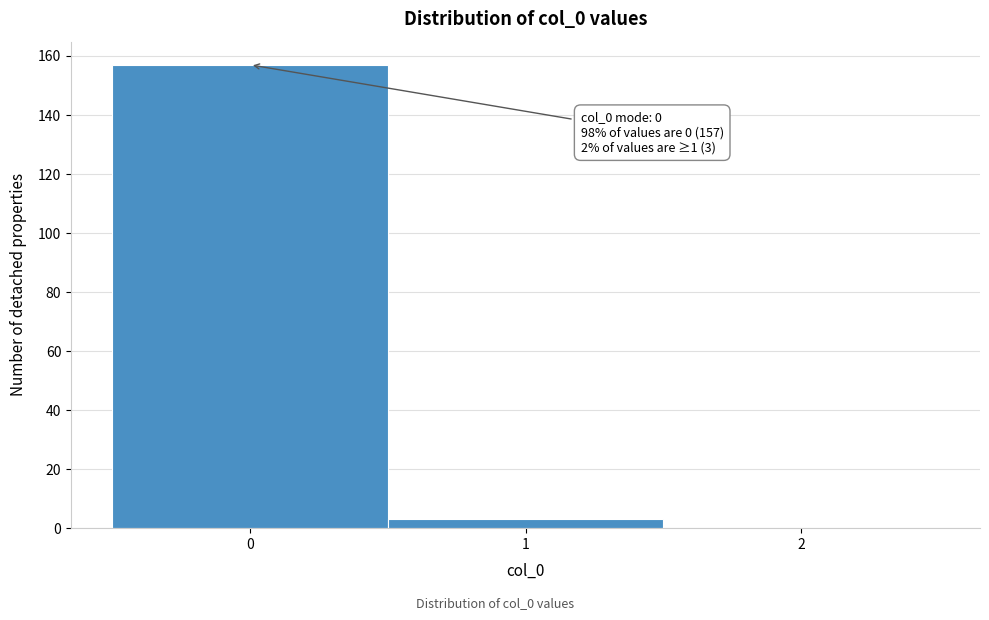

Which range on the x-axis has the tallest bar?

-0.5 to 0.5